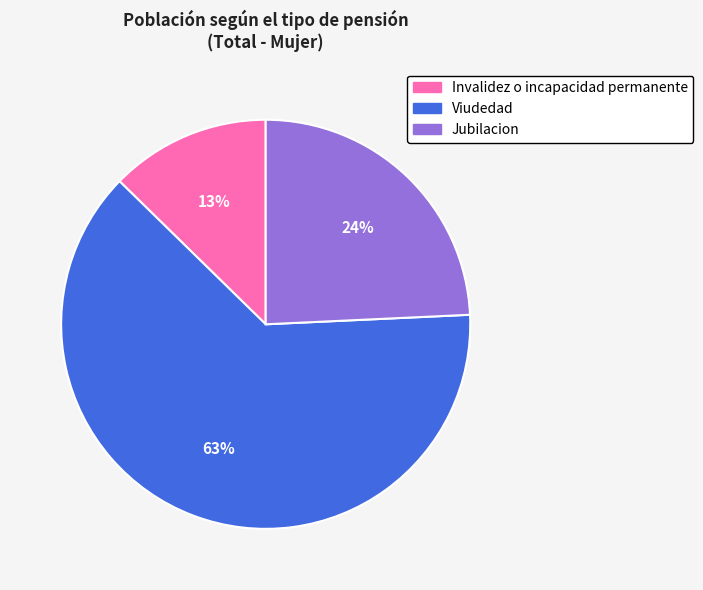

Which category has the smallest portion of the pie?

Invalidez o incapacidad permanente